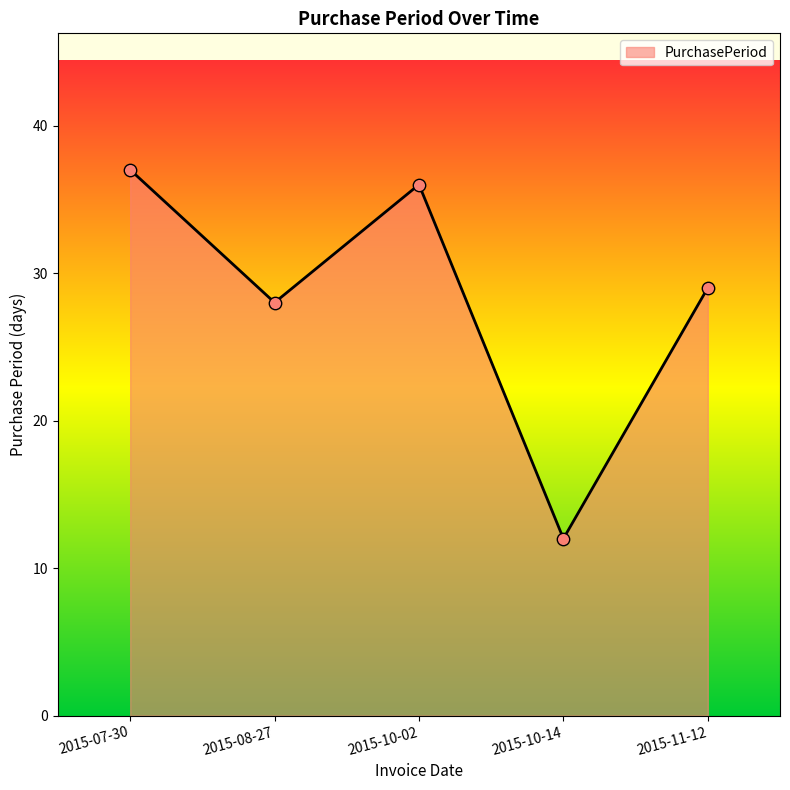

What is the change in value from 2015-07-30 to 2015-11-12?

-8